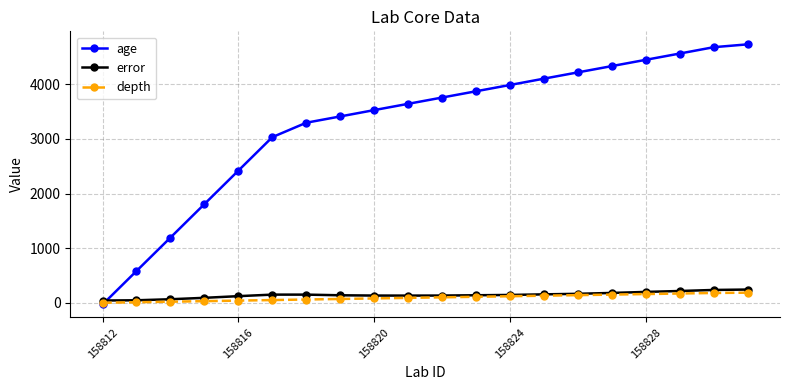

Is this an area chart (filled region under the line)?

No